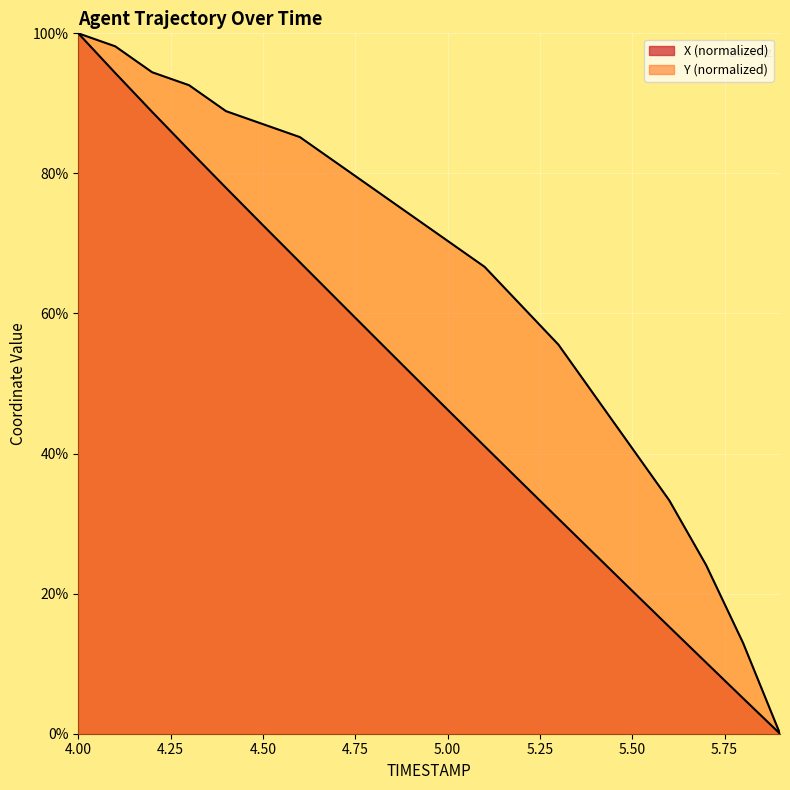

Which has a higher value, 4.1 or 4.9?

4.1